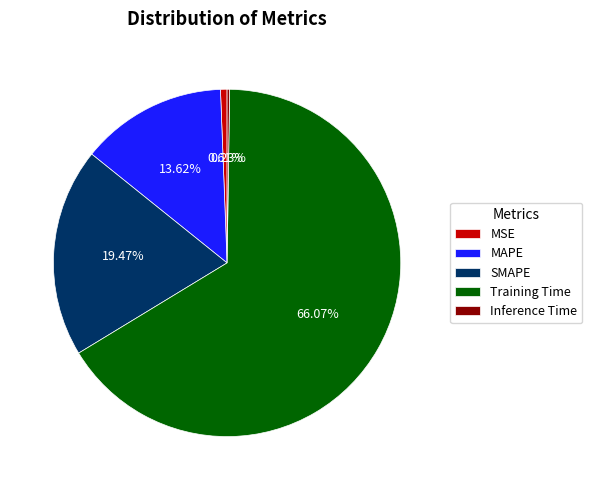

Which slice represents more than half of the pie?

Training Time